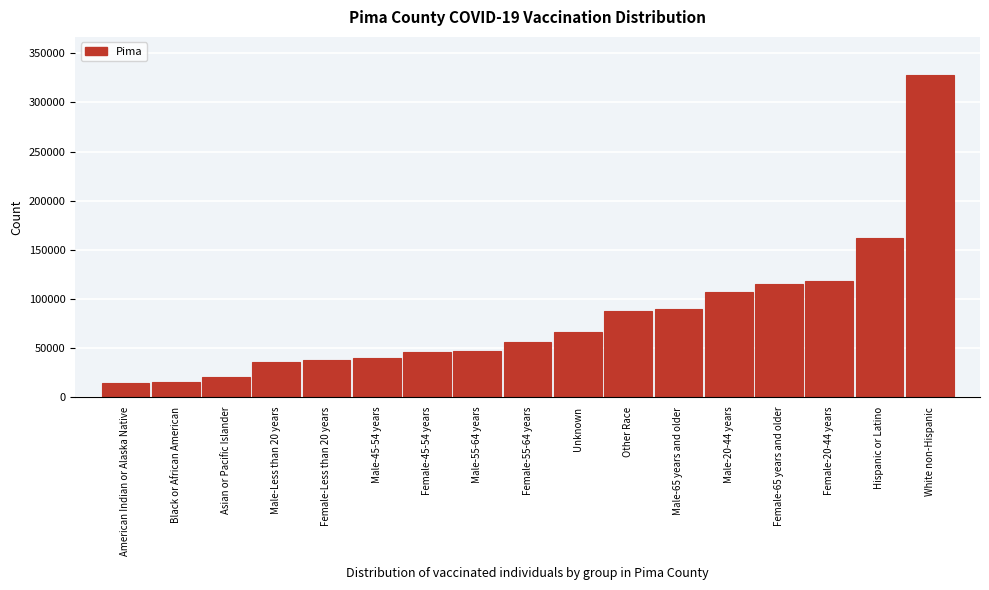

At which category does the chart reach its peak across all series?

White non-Hispanic